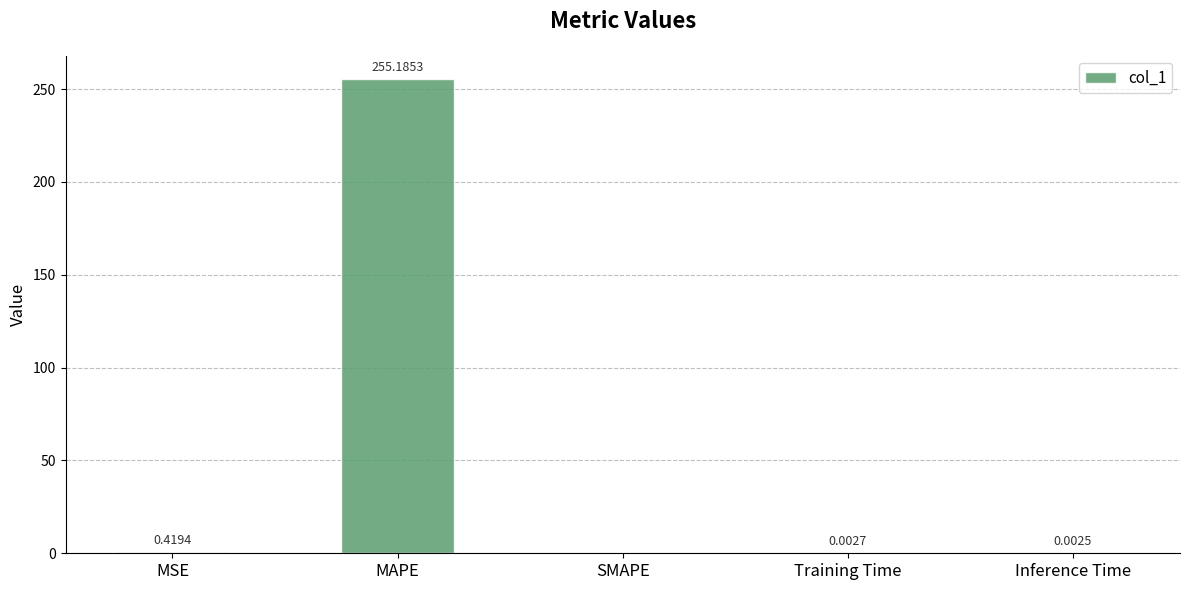

What is the sum of all values?

255.6